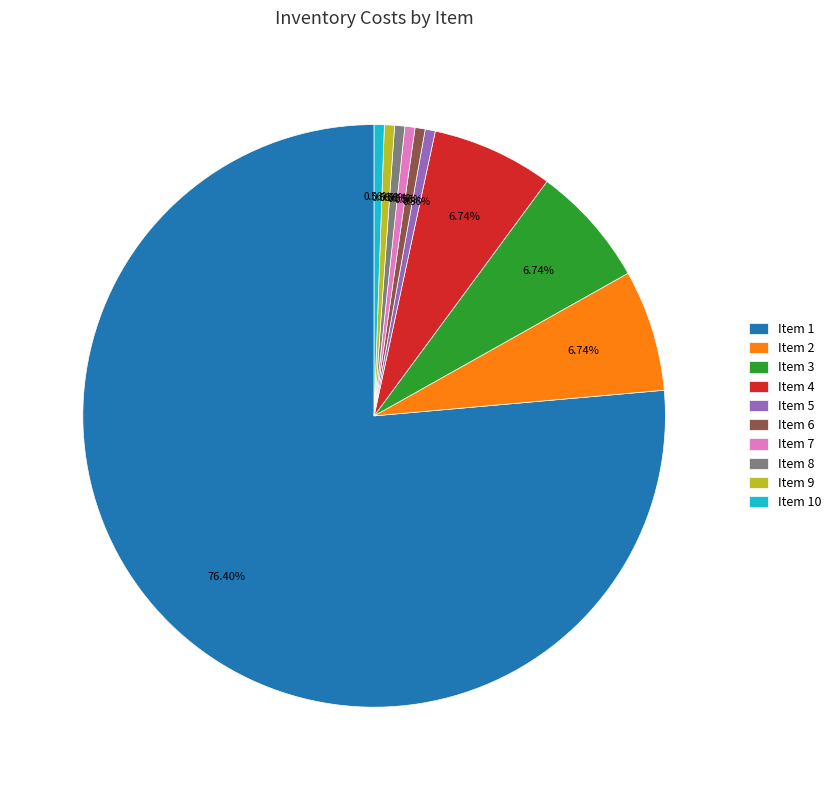

Does Item 4 account for over 50% of the chart?

No